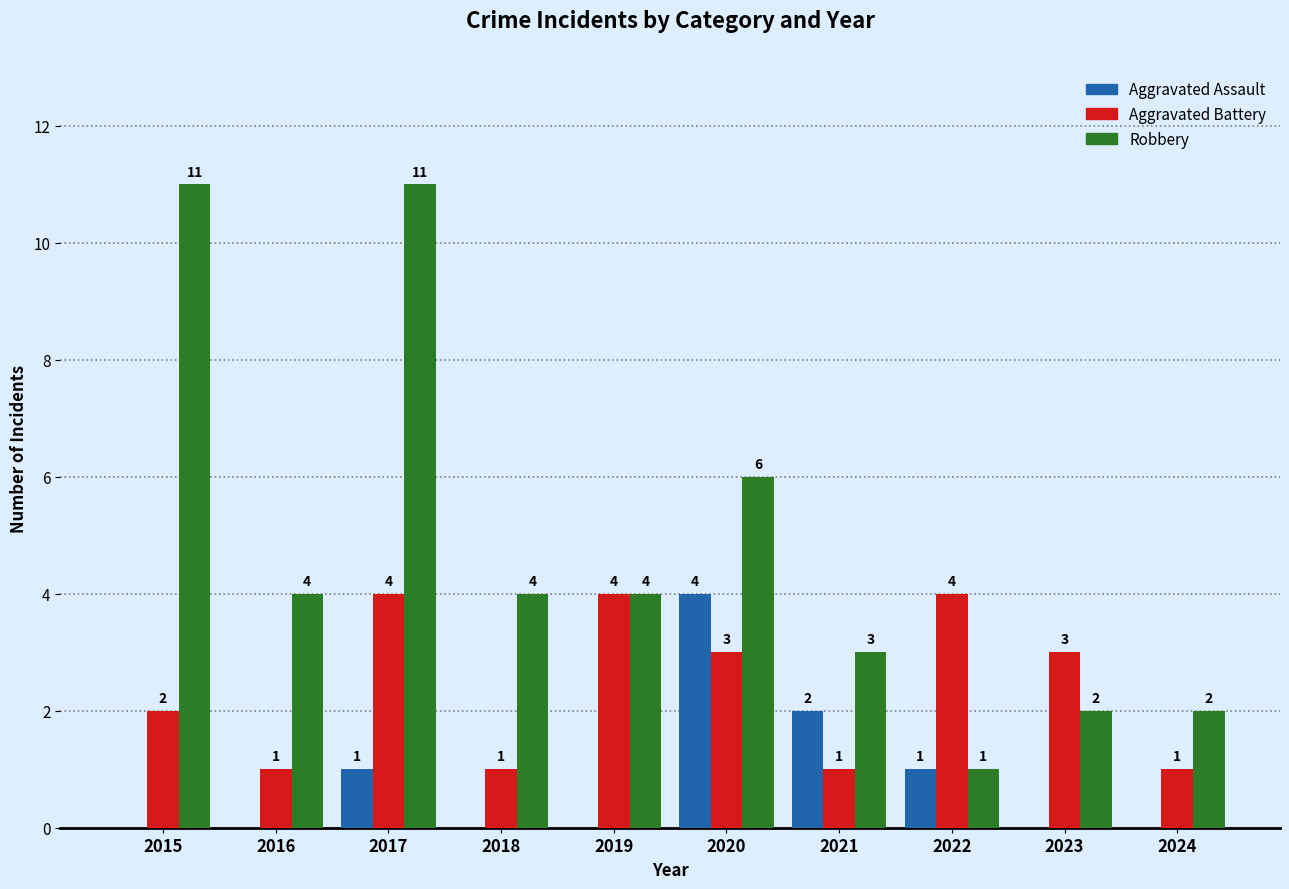

Where does the Robbery series first go above 4?

2015